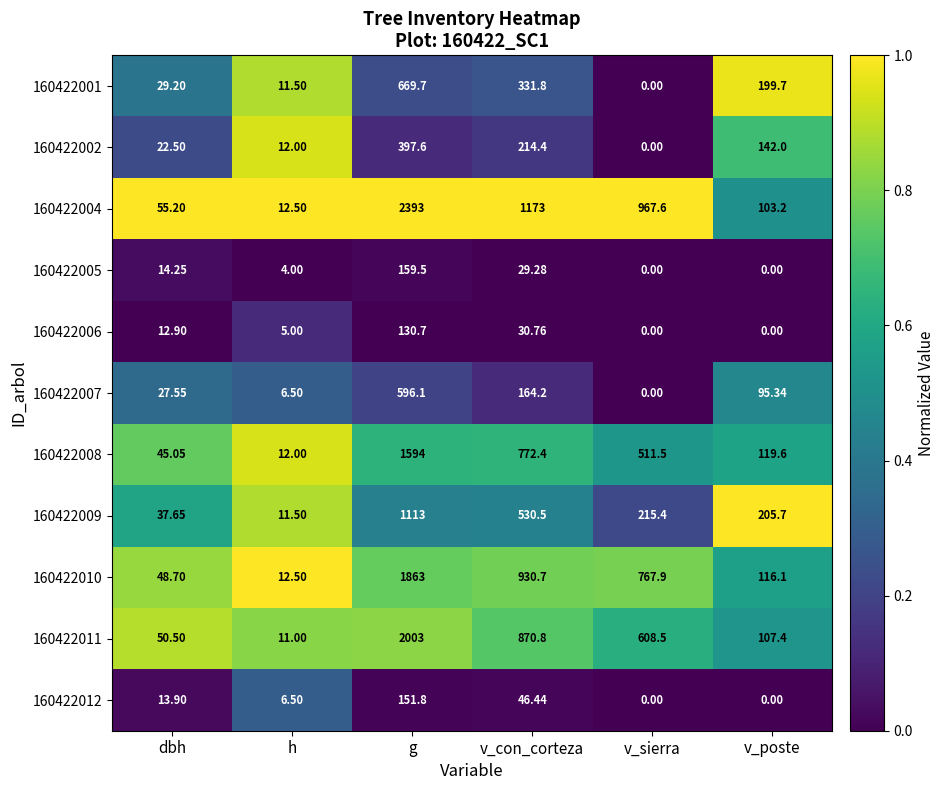

At which category is the sum across all series the highest?

g